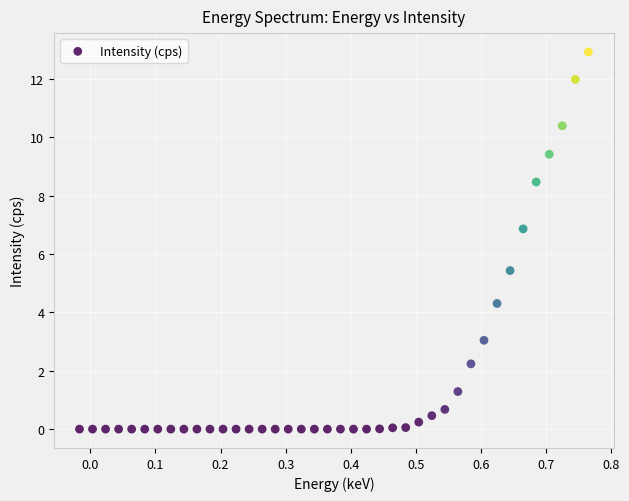

What Y value in the scatter plot is closest to 6?

5.4